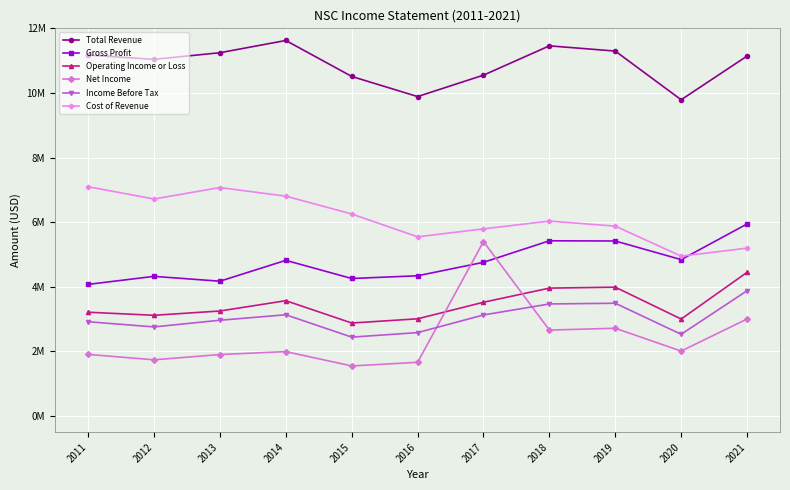

What is the difference between the highest and lowest values at 2015?

8961000